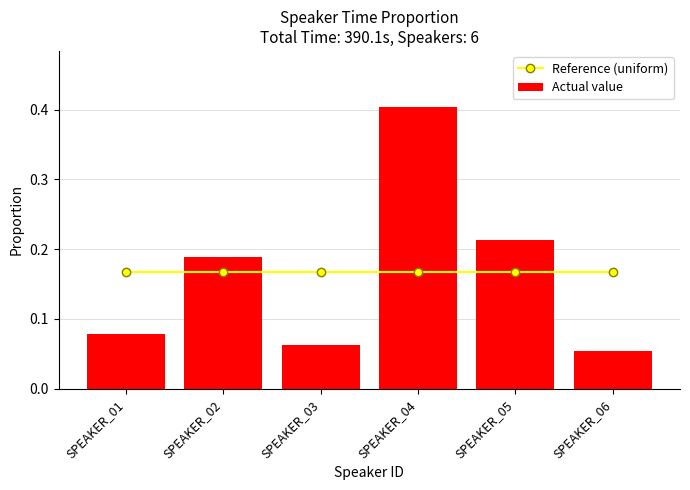

Reading right to left, transcribe all the data shown in this chart.

Reference (uniform): 0.2	0.2	0.2	0.2	0.2	0.2
Actual value: 0.1	0.2	0.4	0.1	0.2	0.1